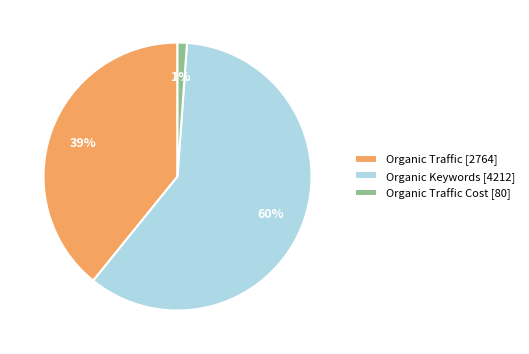

Count the number of slices in the pie.

3